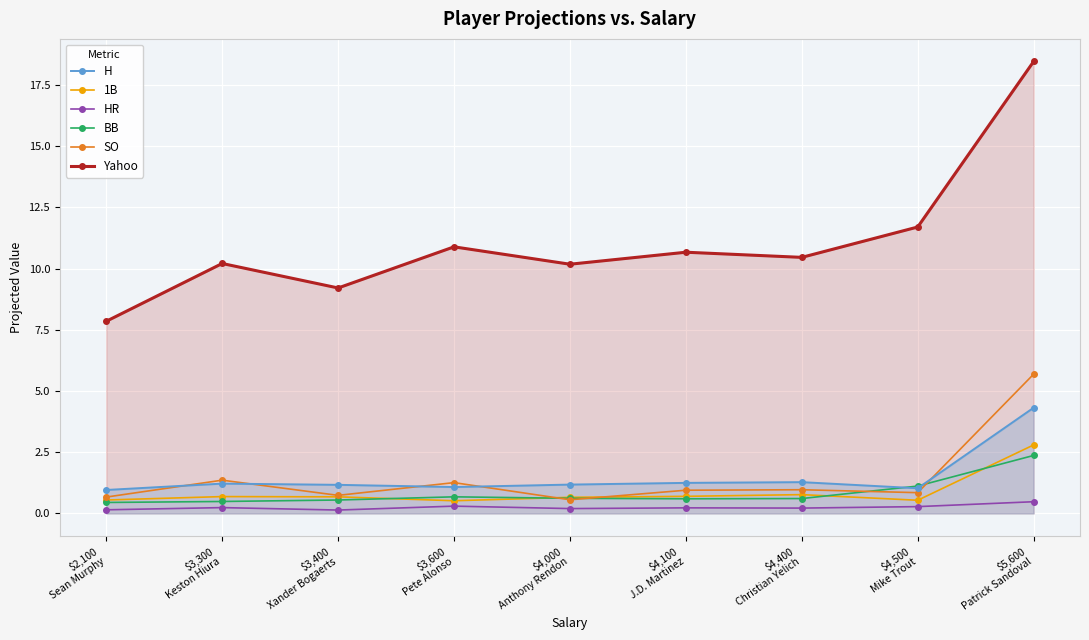

The value of BB at $3,600
Pete Alonso is 1.0. True or false?

False